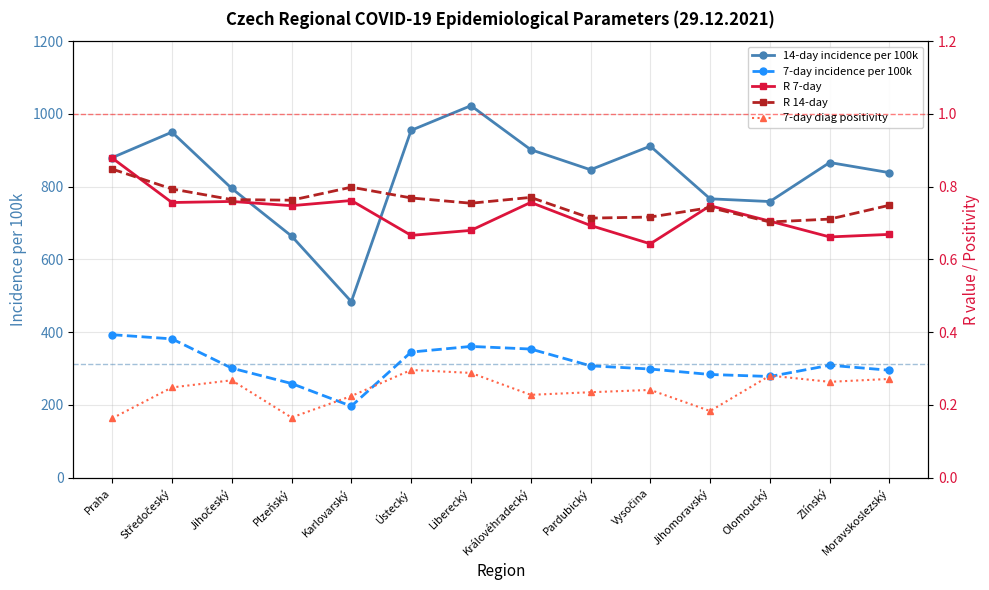

True or false: 7-day incidence per 100k and 7-day diag positivity cross at least once.

False